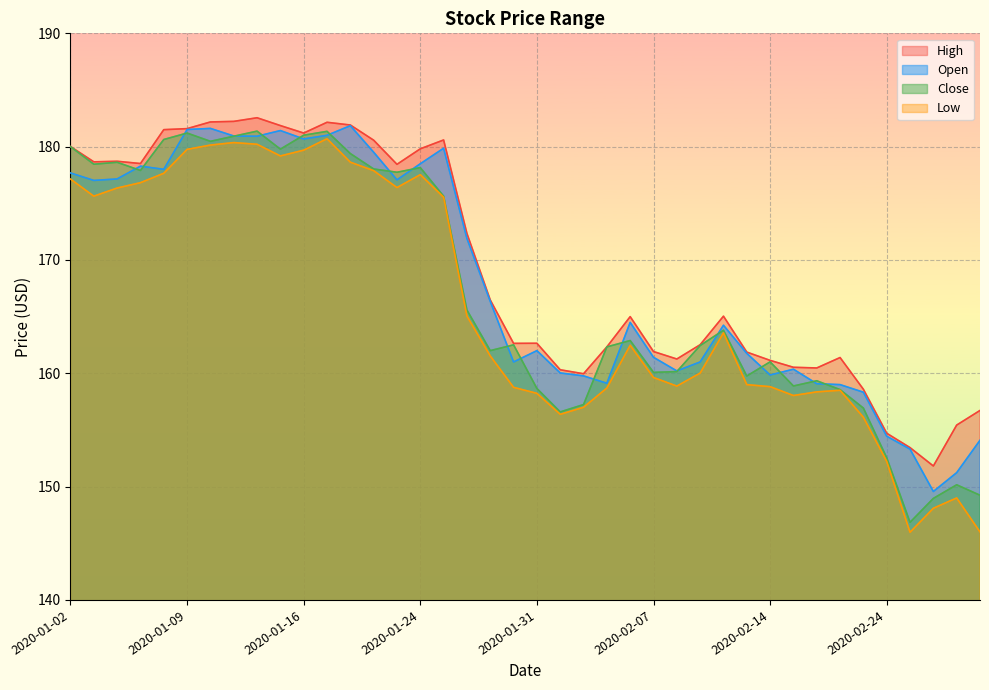

How many lines are shown in the chart?

4